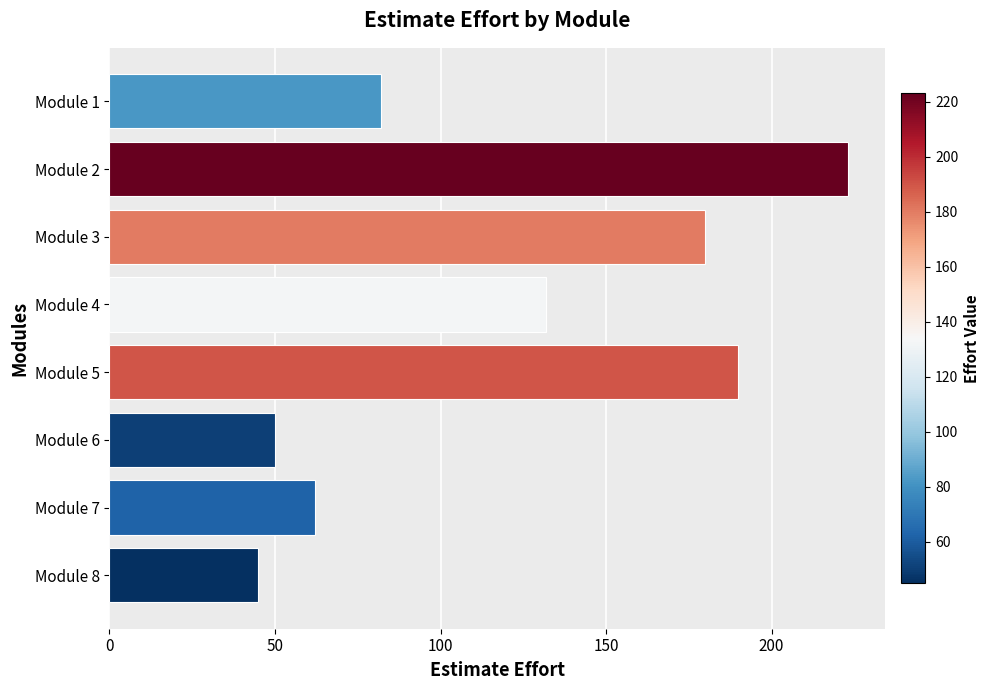

Rank the categories by value from highest to lowest.

Module 2, Module 5, Module 3, Module 4, Module 1, Module 7, Module 6, Module 8